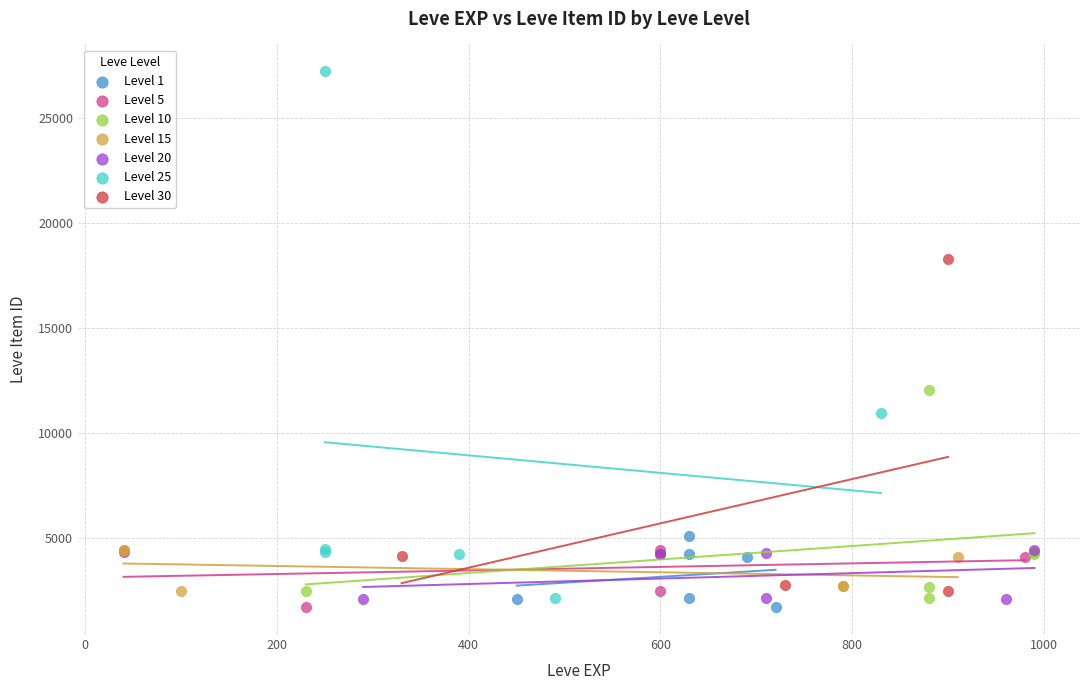

Which series reaches the maximum Y coordinate?

Level 25